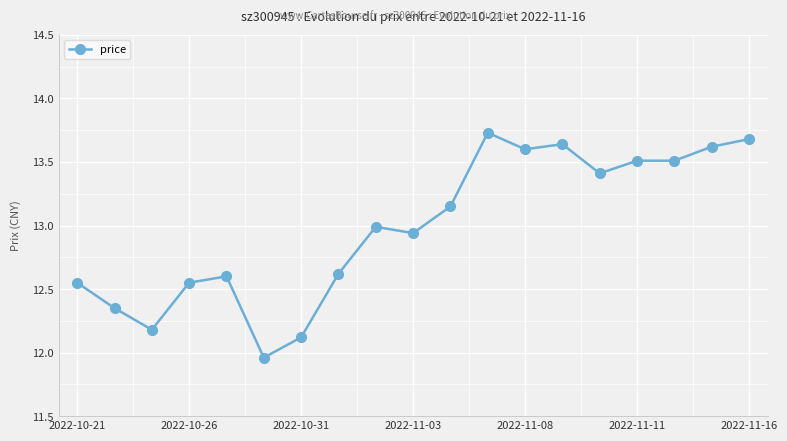

What is the sum of all values?

246.7